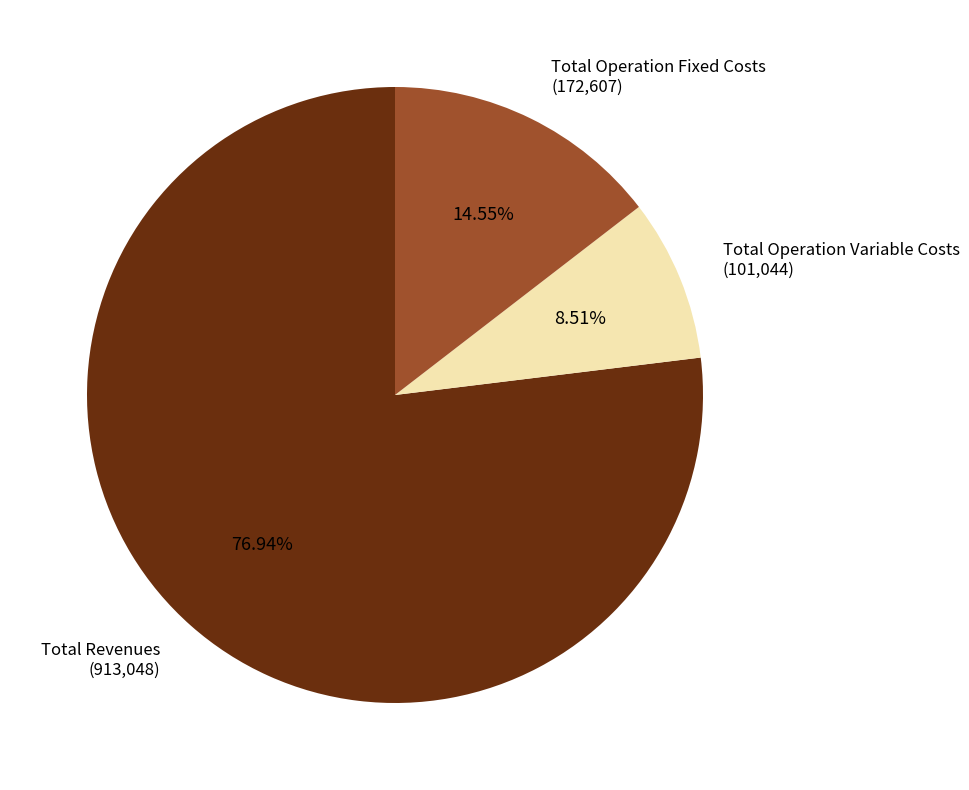

Is there any slice that represents more than half of the pie?

Yes